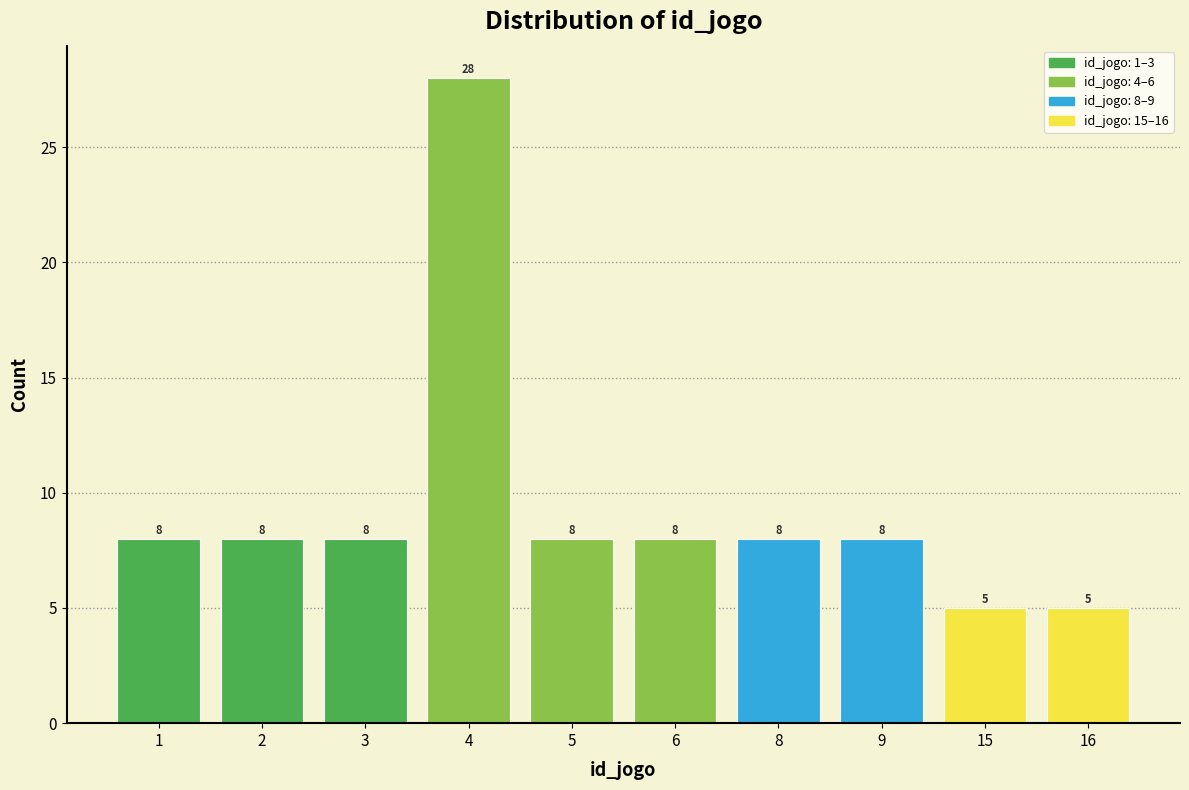

Reading left to right, transcribe all the data shown in this chart.

1=8	2=8	3=8	4=28	5=8	6=8	8=8	9=8	15=5	16=5